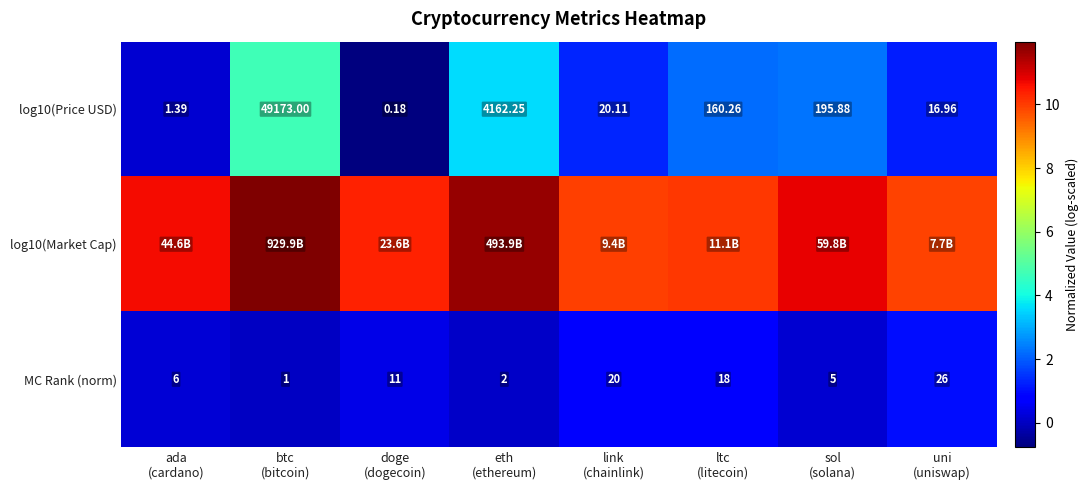

At which label does log10(Price USD) first exceed 2?

btc (bitcoin)